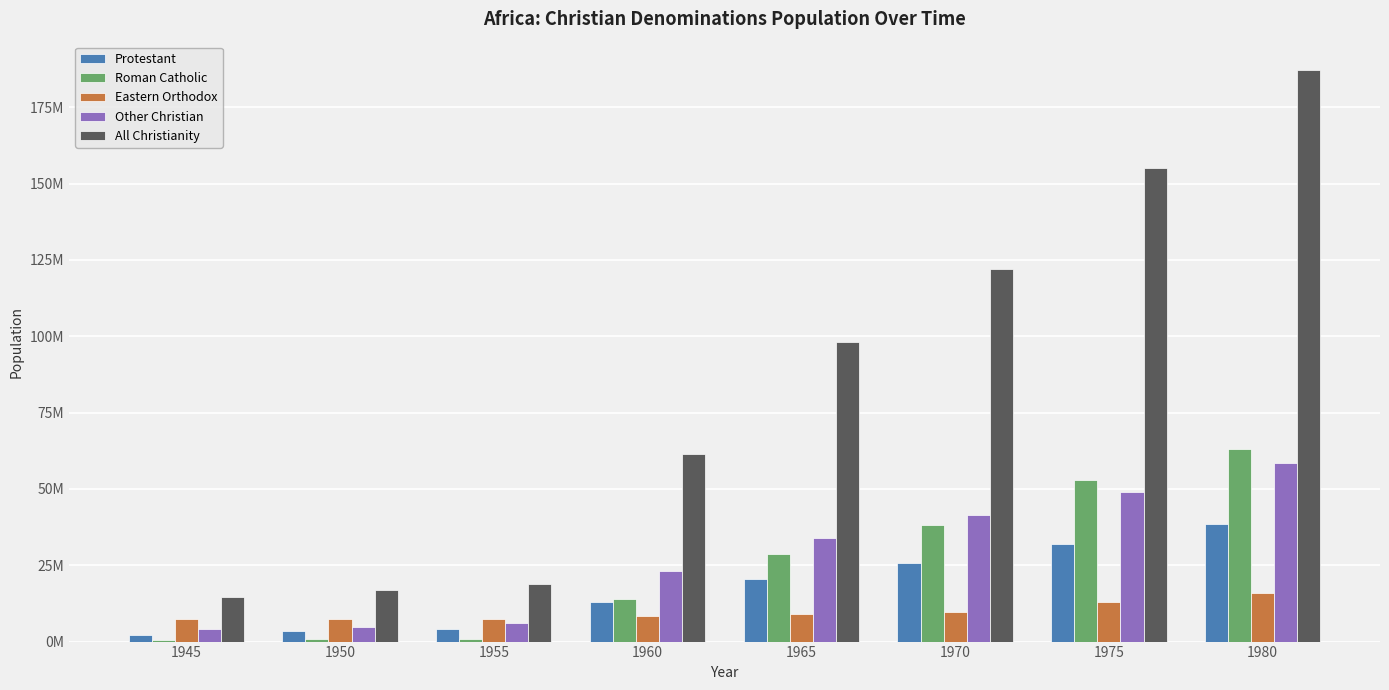

Which has a higher value, 1975 or 1980?

1980